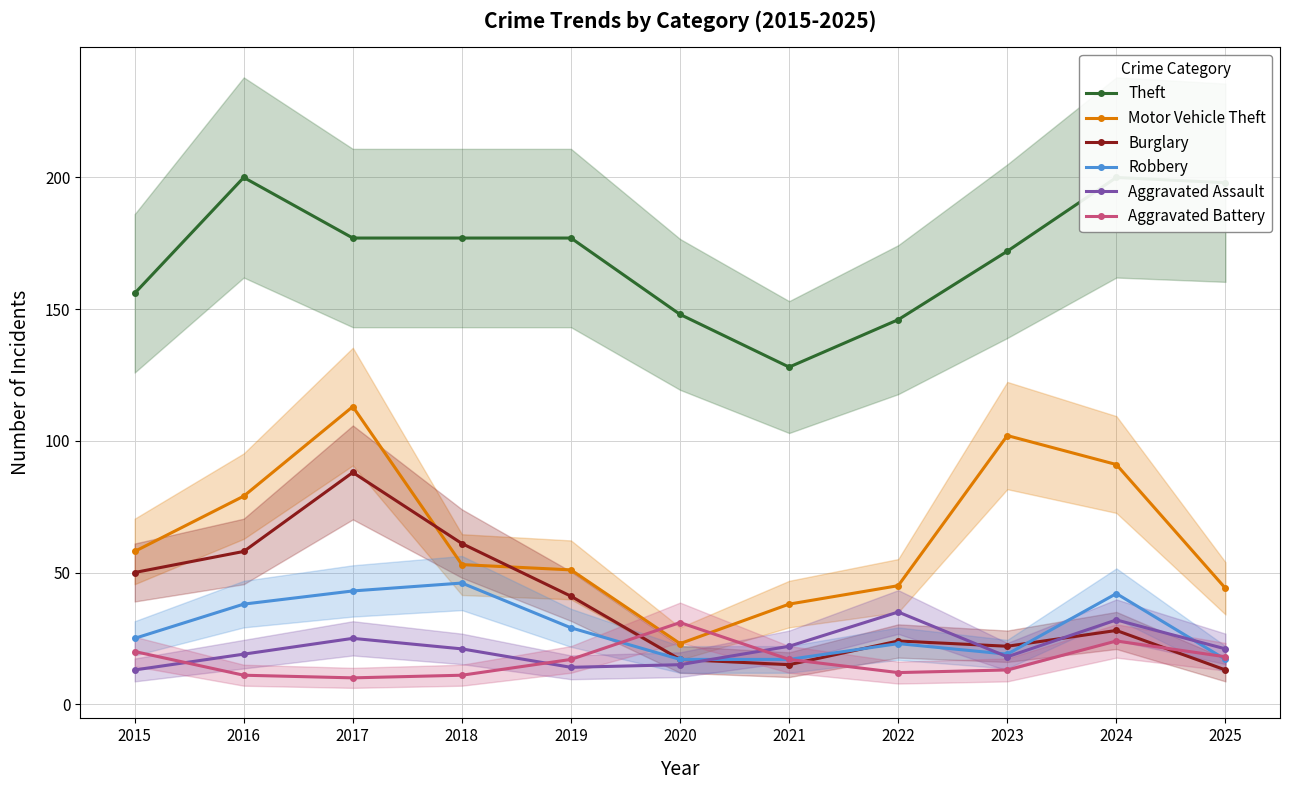

What value does the Motor Vehicle Theft series have at 2015?

58